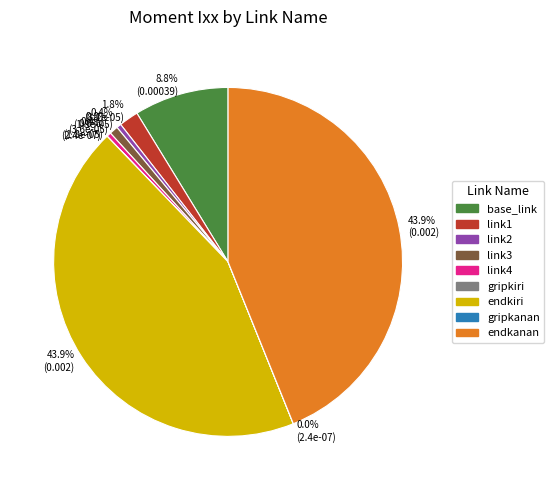

Does any single category account for the majority?

No